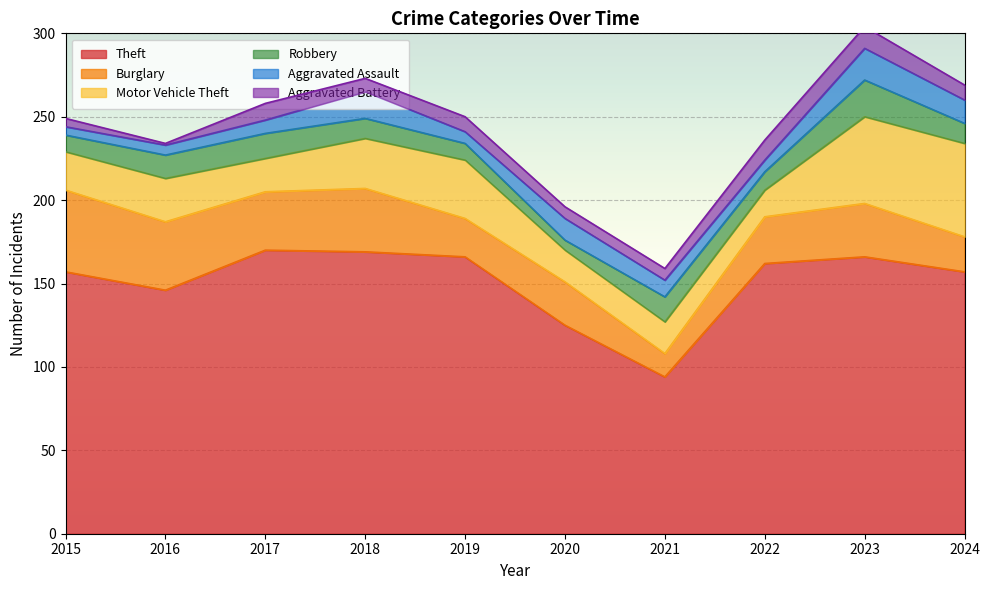

True or false: Aggravated Battery and Theft intersect in this chart.

False